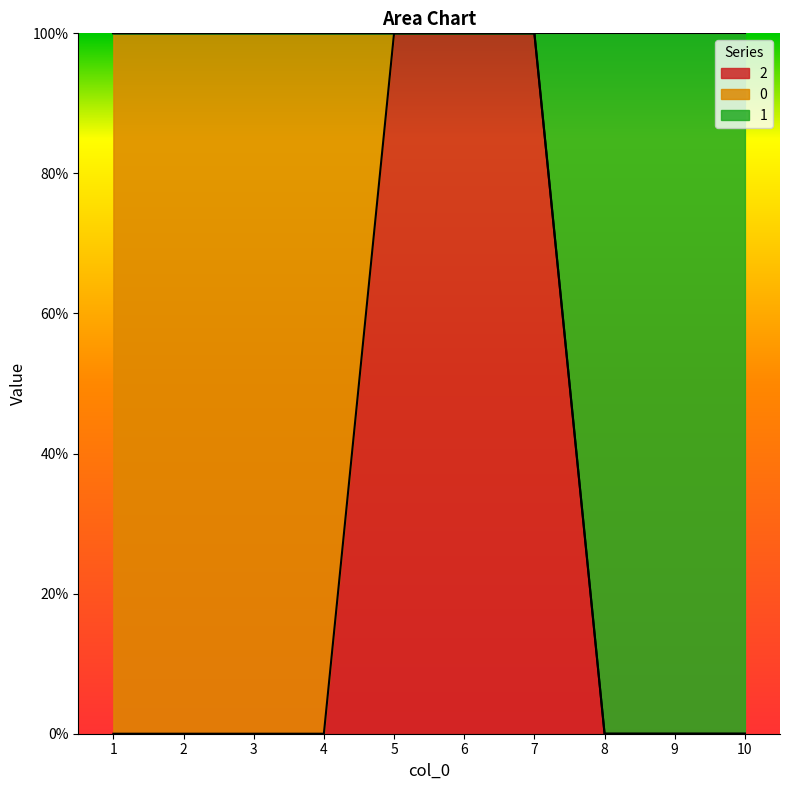

What is the maximum value for 1?

1